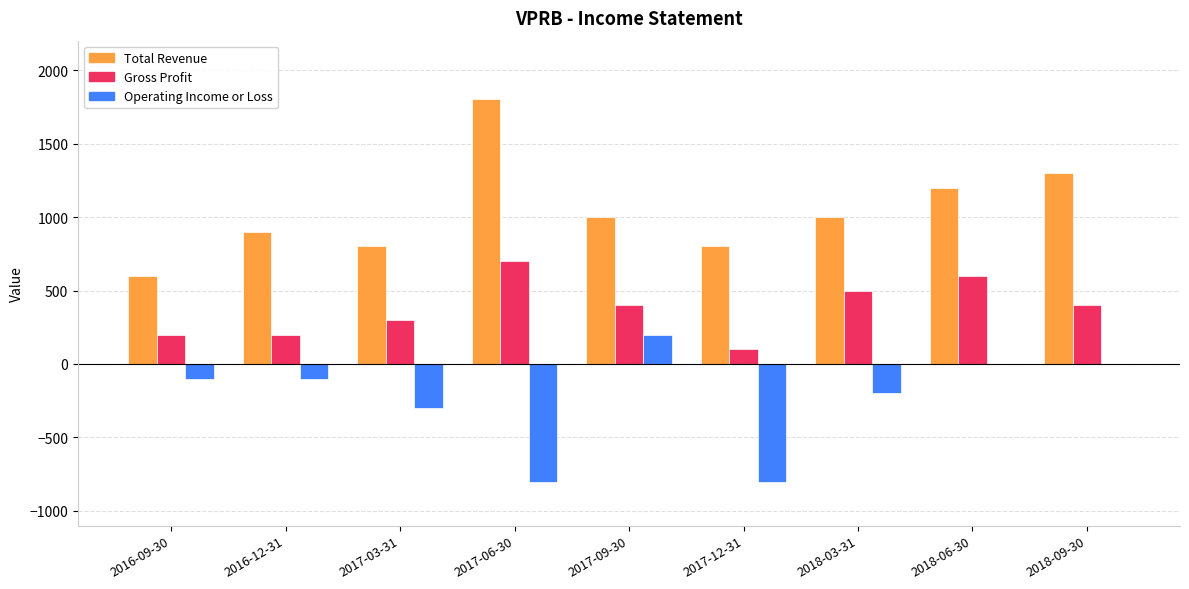

Are the bars grouped side by side (vs. stacked)?

Yes